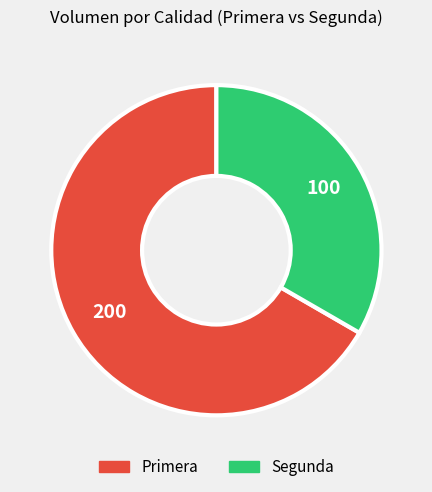

Does Segunda represent more than half of the total?

No